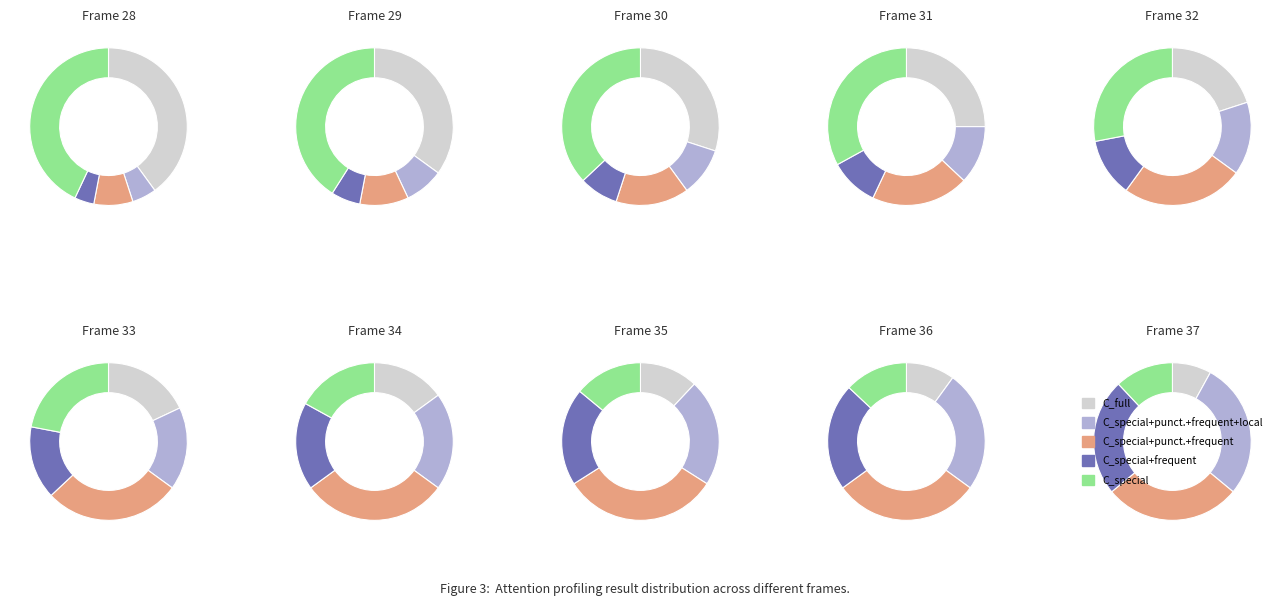

To the nearest percent, what is the difference between the 3 and 6 slice percentages?

6%